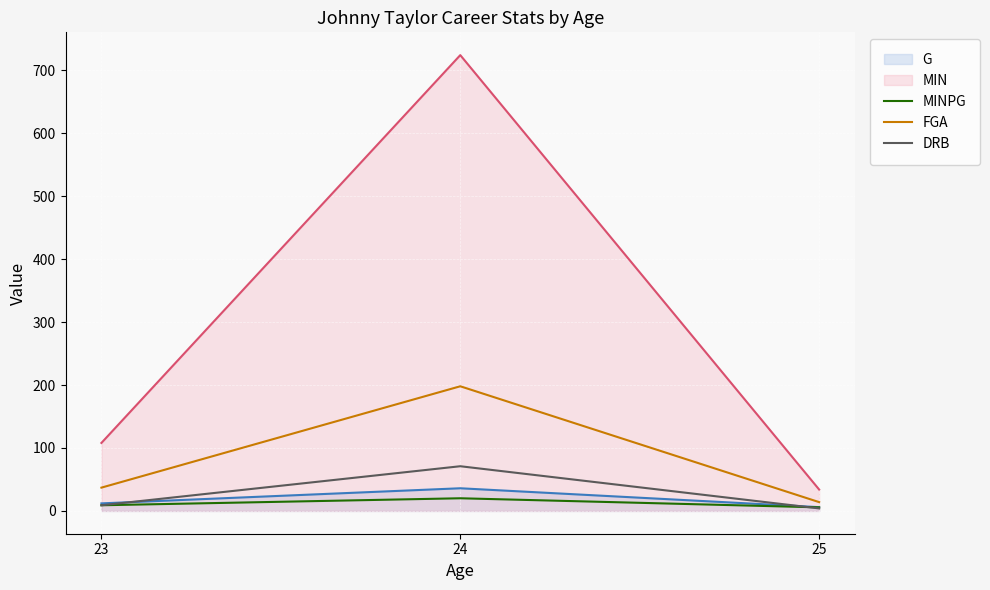

How many lines are shown in the chart?

5